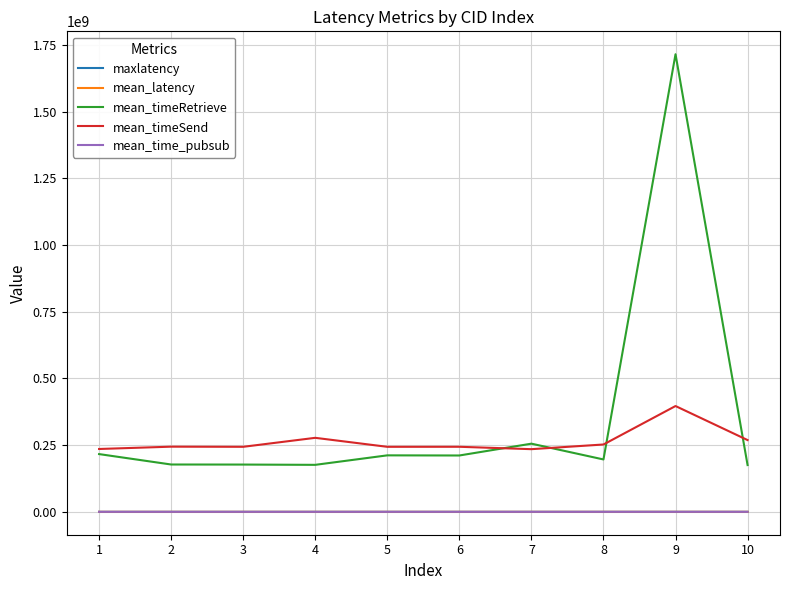

At how many categories does at least one series exceed 125900710?

10